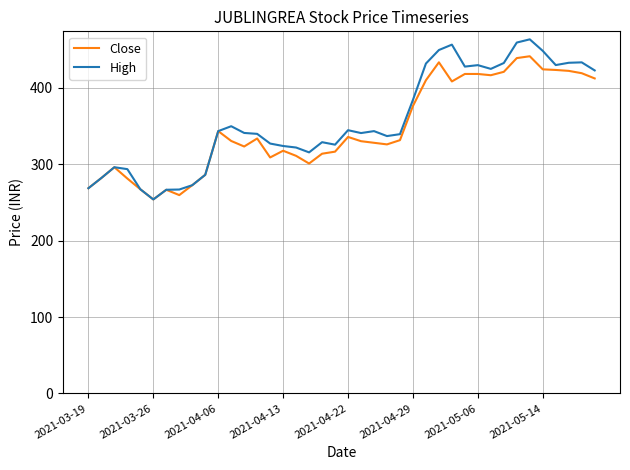

What is the smallest value displayed?

254.0